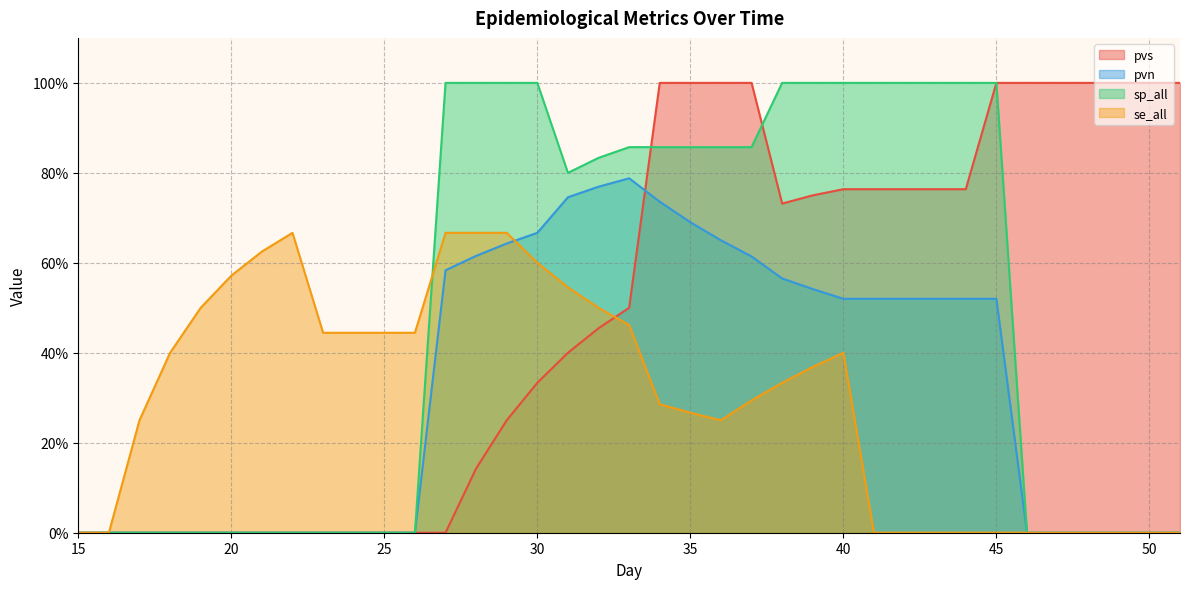

Reading left to right, extract all data points from this chart.

pvs: 15=0.0	16=0.0	17=0.0	18=0.0	19=0.0	20=0.0	21=0.0	22=0.0	23=0.0	24=0.0	25=0.0	26=0.0	27=0.0	28=0.1	29=0.2	30=0.3	31=0.4	32=0.5	33=0.5	34=1.0	35=1.0	36=1.0	37=1.0	38=0.7	39=0.8	40=0.8	41=0.8	42=0.8	43=0.8	44=0.8	45=1.0	46=1.0	47=1.0	48=1.0	49=1.0	50=1.0	51=1.0
pvn: 15=0.0	16=0.0	17=0.0	18=0.0	19=0.0	20=0.0	21=0.0	22=0.0	23=0.0	24=0.0	25=0.0	26=0.0	27=0.6	28=0.6	29=0.6	30=0.7	31=0.7	32=0.8	33=0.8	34=0.7	35=0.7	36=0.7	37=0.6	38=0.6	39=0.5	40=0.5	41=0.5	42=0.5	43=0.5	44=0.5	45=0.5	46=0.0	47=0.0	48=0.0	49=0.0	50=0.0	51=0.0
sp_all: 15=0.0	16=0.0	17=0.0	18=0.0	19=0.0	20=0.0	21=0.0	22=0.0	23=0.0	24=0.0	25=0.0	26=0.0	27=1.0	28=1.0	29=1.0	30=1.0	31=0.8	32=0.8	33=0.9	34=0.9	35=0.9	36=0.9	37=0.9	38=1.0	39=1.0	40=1.0	41=1.0	42=1.0	43=1.0	44=1.0	45=1.0	46=0.0	47=0.0	48=0.0	49=0.0	50=0.0	51=0.0
se_all: 15=0.0	16=0.0	17=0.2	18=0.4	19=0.5	20=0.6	21=0.6	22=0.7	23=0.4	24=0.4	25=0.4	26=0.4	27=0.7	28=0.7	29=0.7	30=0.6	31=0.5	32=0.5	33=0.5	34=0.3	35=0.3	36=0.2	37=0.3	38=0.3	39=0.4	40=0.4	41=0.0	42=0.0	43=0.0	44=0.0	45=0.0	46=0.0	47=0.0	48=0.0	49=0.0	50=0.0	51=0.0